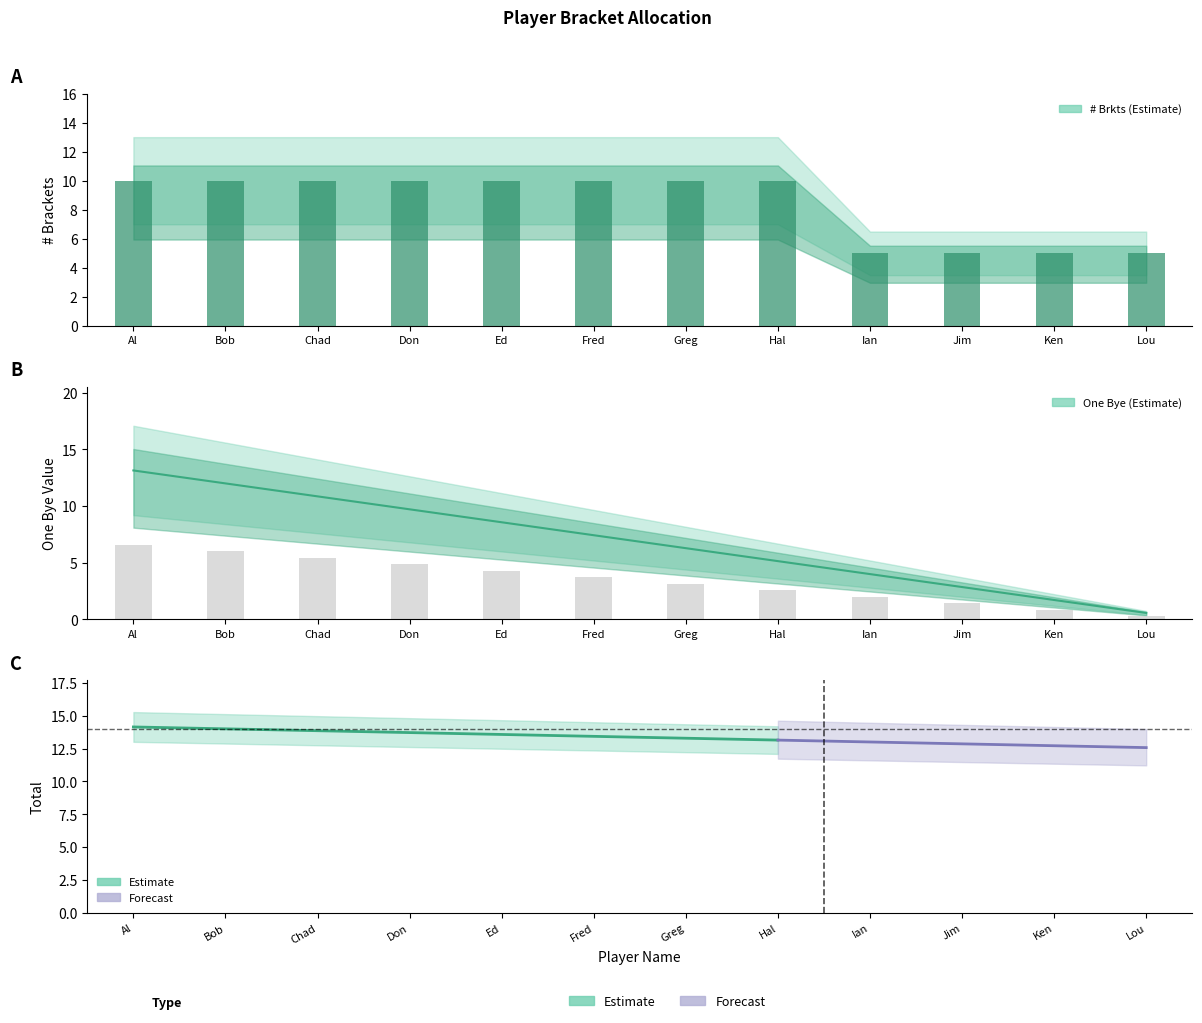

Which has a higher value, Jim or Ken?

Jim